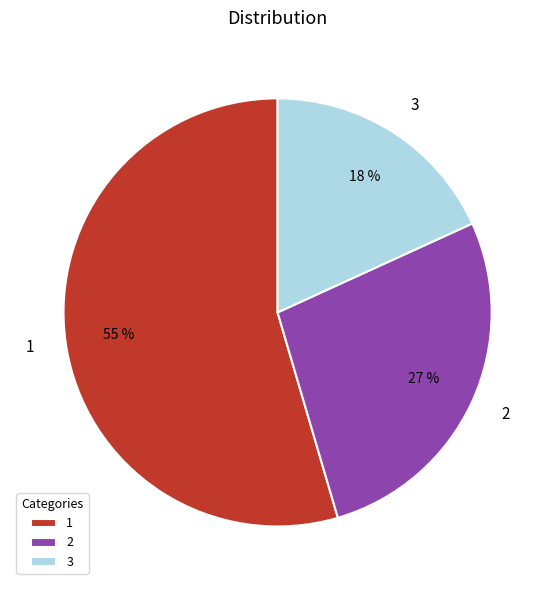

How many slices are in this pie chart?

3